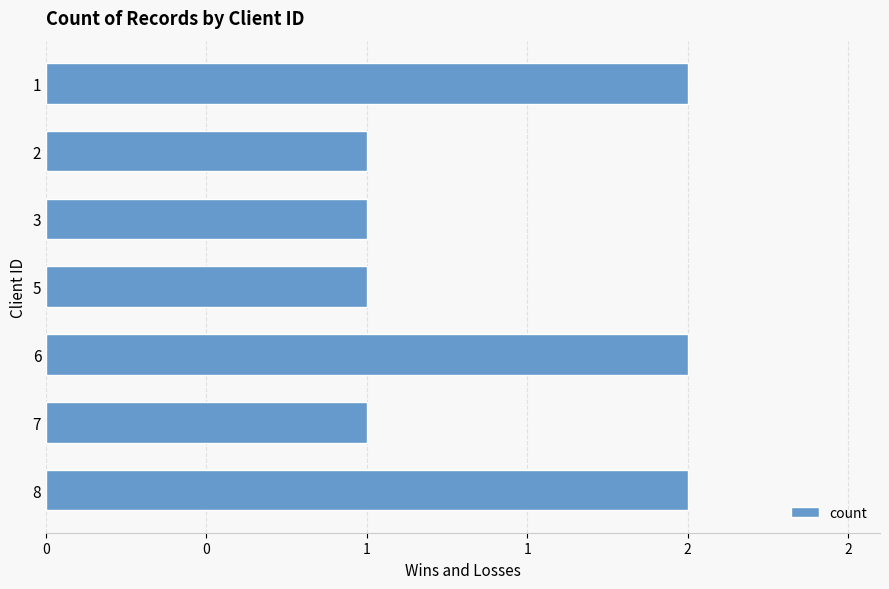

Are the bars horizontal?

Yes